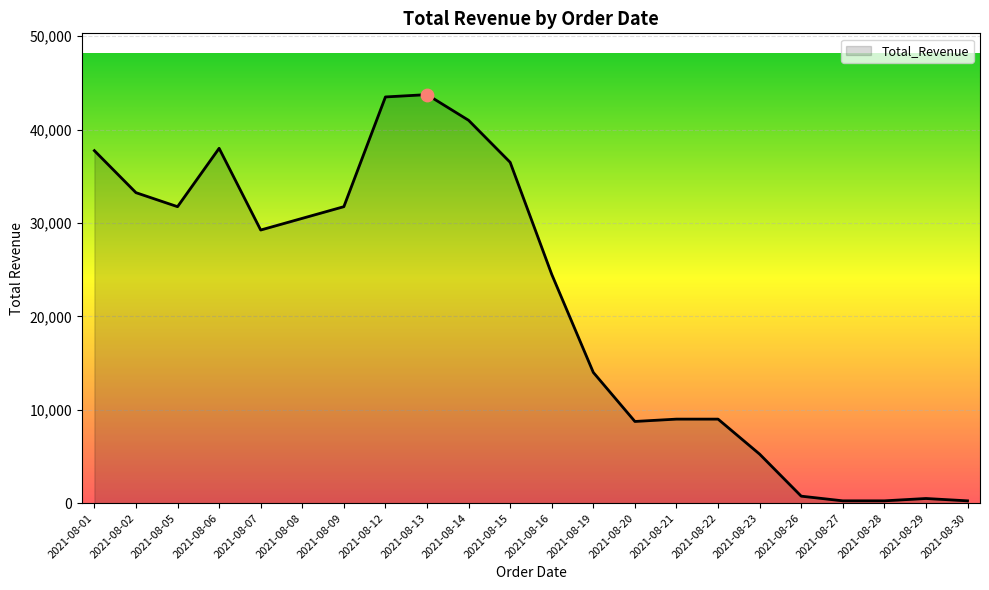

Which has a higher value, 2021-08-30 or 2021-08-12?

2021-08-12